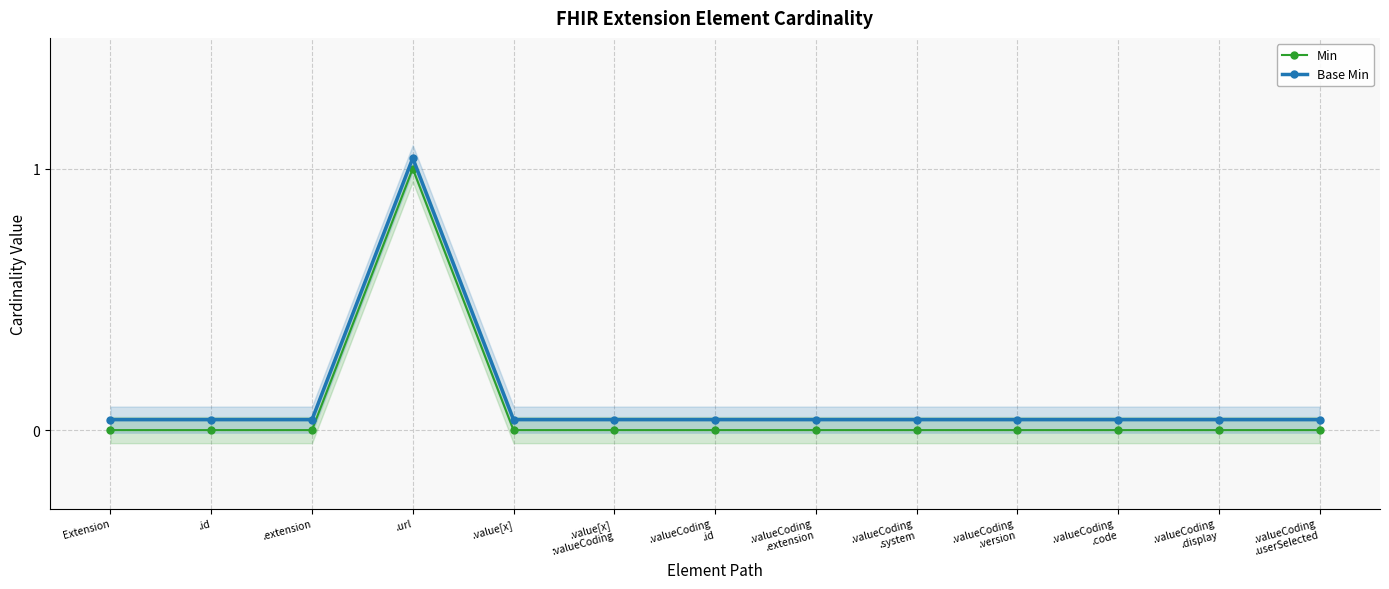

True or false: Base Min and Min cross at least once.

False